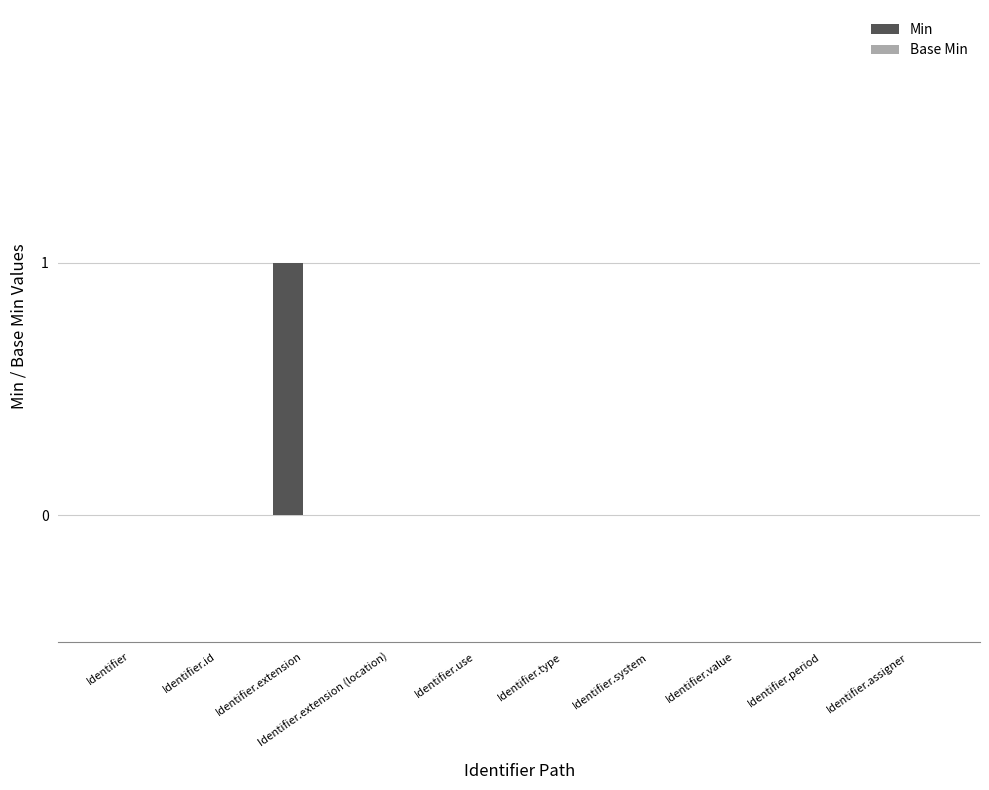

The value at Identifier.use is -1. True or false?

False